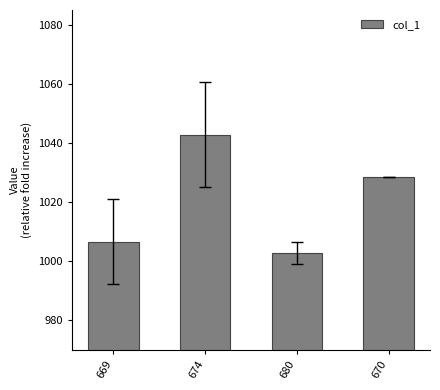

What is the difference between the values at 670 and 674?

14.4